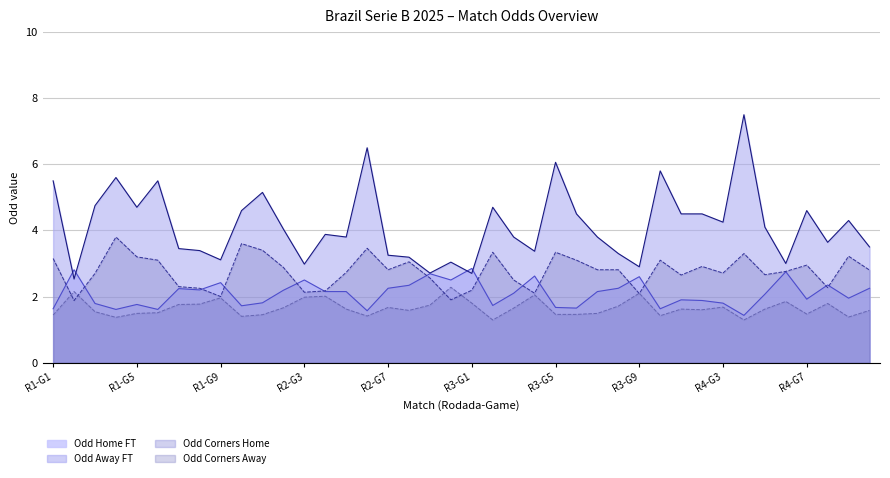

How many interior local valleys does the Odd_A_FT series have?

12